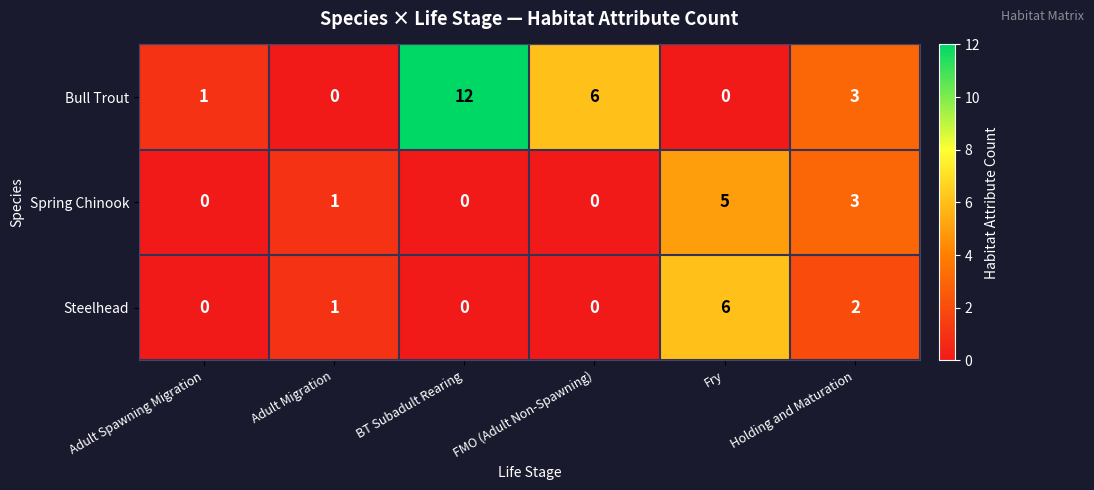

Between Adult Migration and Holding and Maturation, which series saw the biggest shift?

Bull Trout